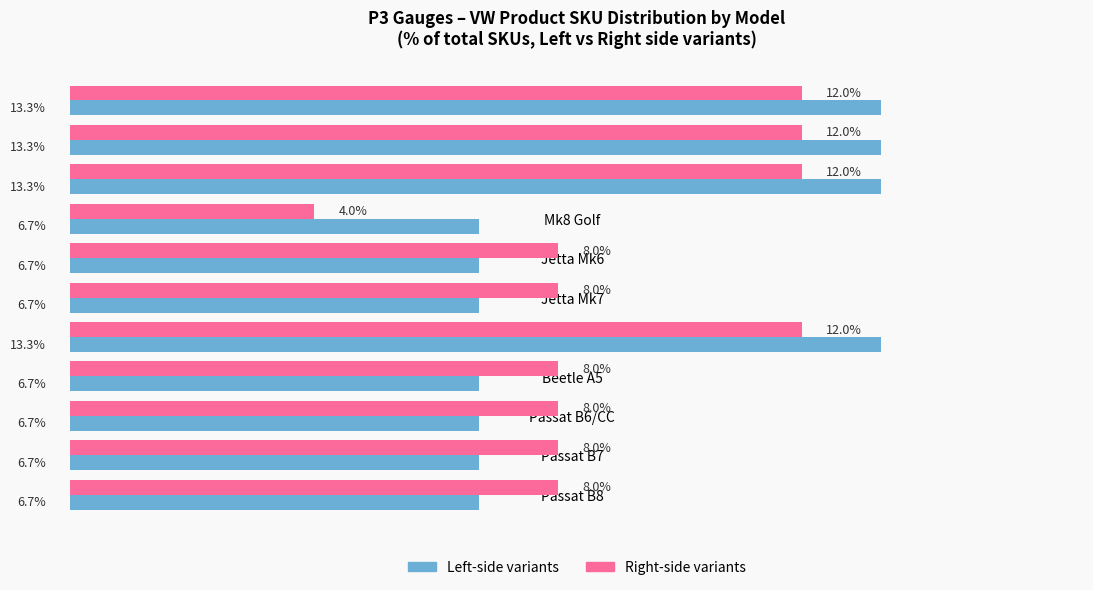

At which category does the chart reach its minimum across all series?

Mk8 Golf